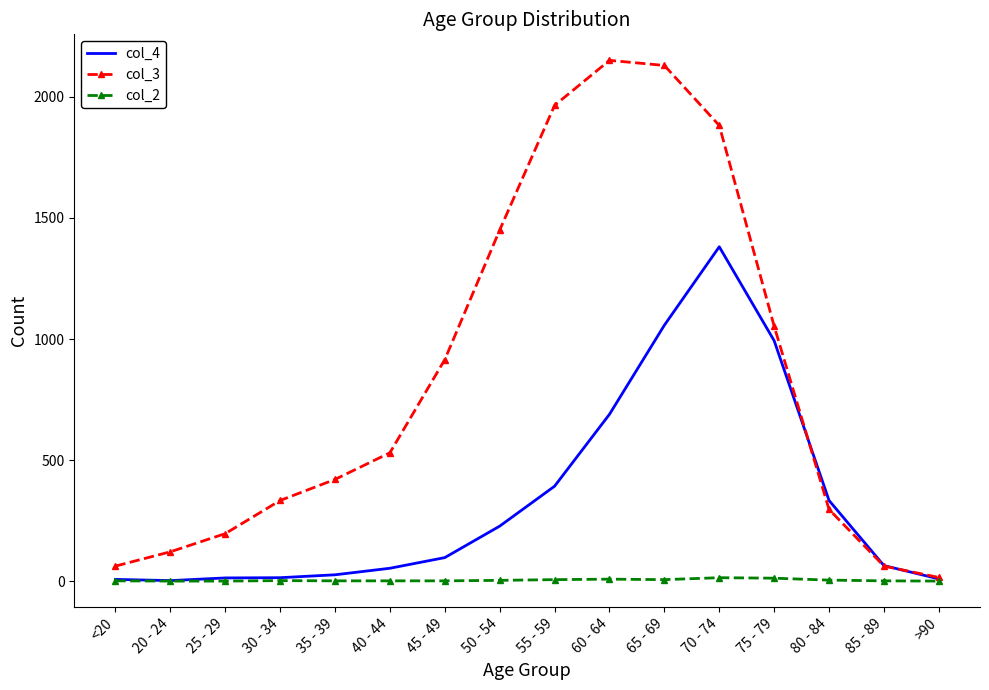

Rank the series by their maximum value, from lowest to highest.

col_2, col_4, col_3